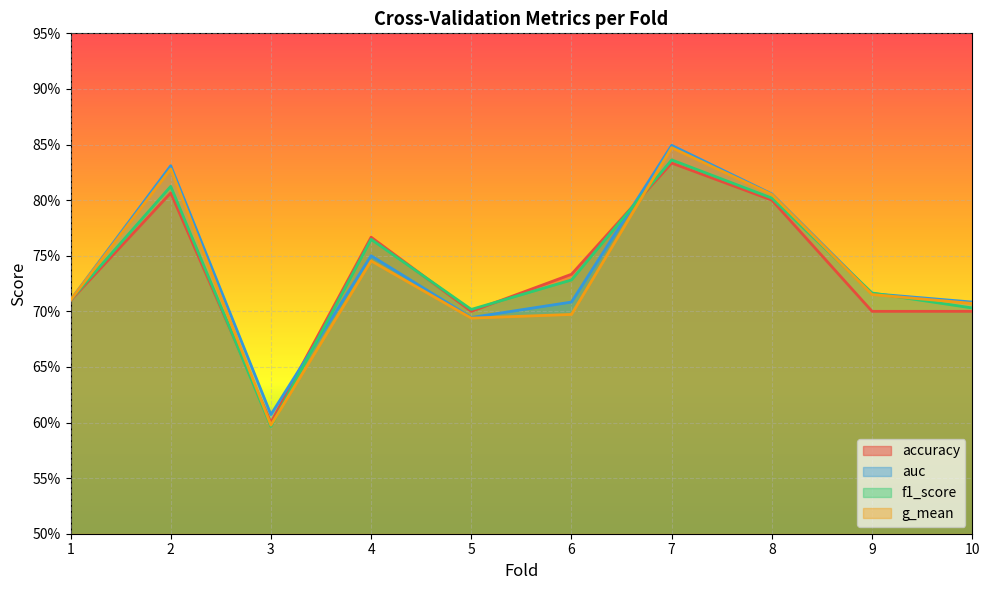

What are all the series names shown in the legend?

accuracy, auc, f1_score, g_mean